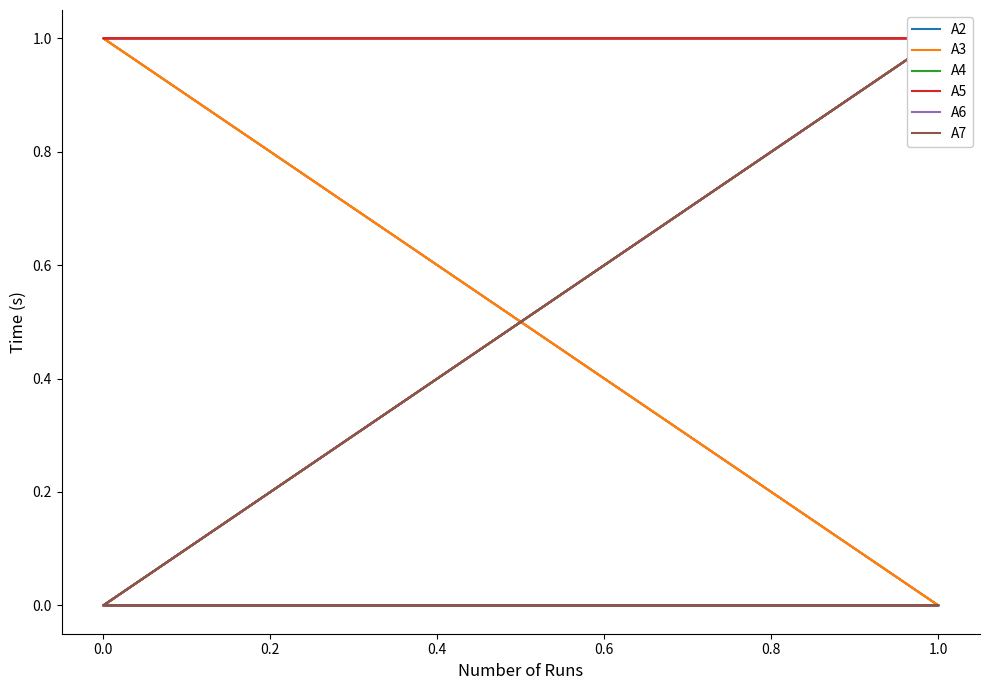

Does the chart have visible grid lines?

No